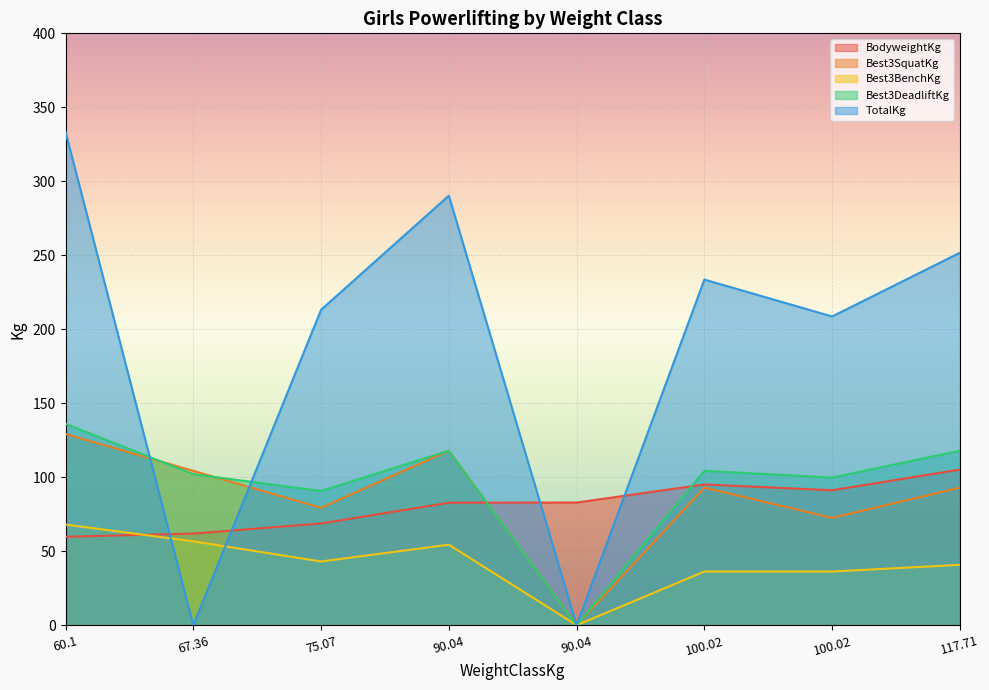

Reading left to right, list all the values displayed in this chart.

BodyweightKg: 60.1=59.8	67.36=62.0	75.07=68.8	90.04=82.8	90.04=82.9	100.02=95.1	100.02=91.2	117.71=105.2
Best3SquatKg: 60.1=129.3	67.36=104.3	75.07=79.4	90.04=117.9	90.04=0.0	100.02=93.0	100.02=72.6	117.71=93.0
Best3BenchKg: 60.1=68.0	67.36=56.7	75.07=43.1	90.04=54.4	90.04=0.0	100.02=36.3	100.02=36.3	117.71=40.8
Best3DeadliftKg: 60.1=136.1	67.36=102.1	75.07=90.7	90.04=117.9	90.04=0.0	100.02=104.3	100.02=99.8	117.71=117.9
TotalKg: 60.1=333.4	67.36=0.0	75.07=213.2	90.04=290.3	90.04=0.0	100.02=233.6	100.02=208.7	117.71=251.7